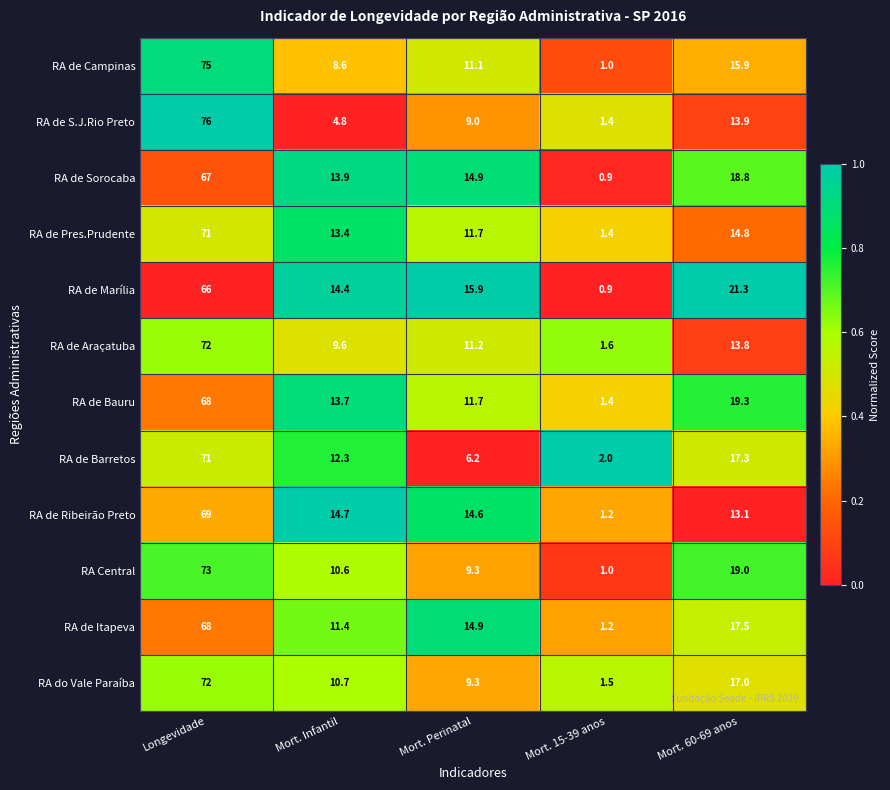

What is the maximum value shown in the chart?

76.0